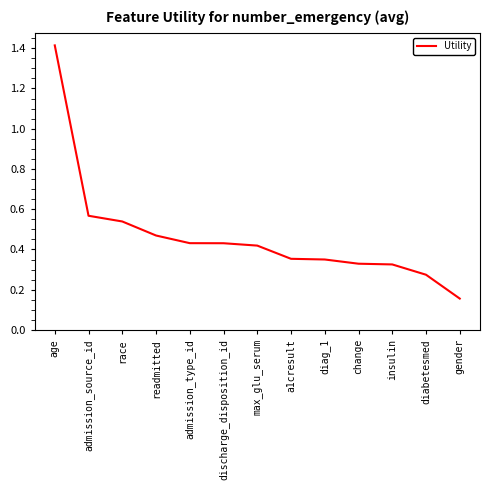

What position from the left is age?

1